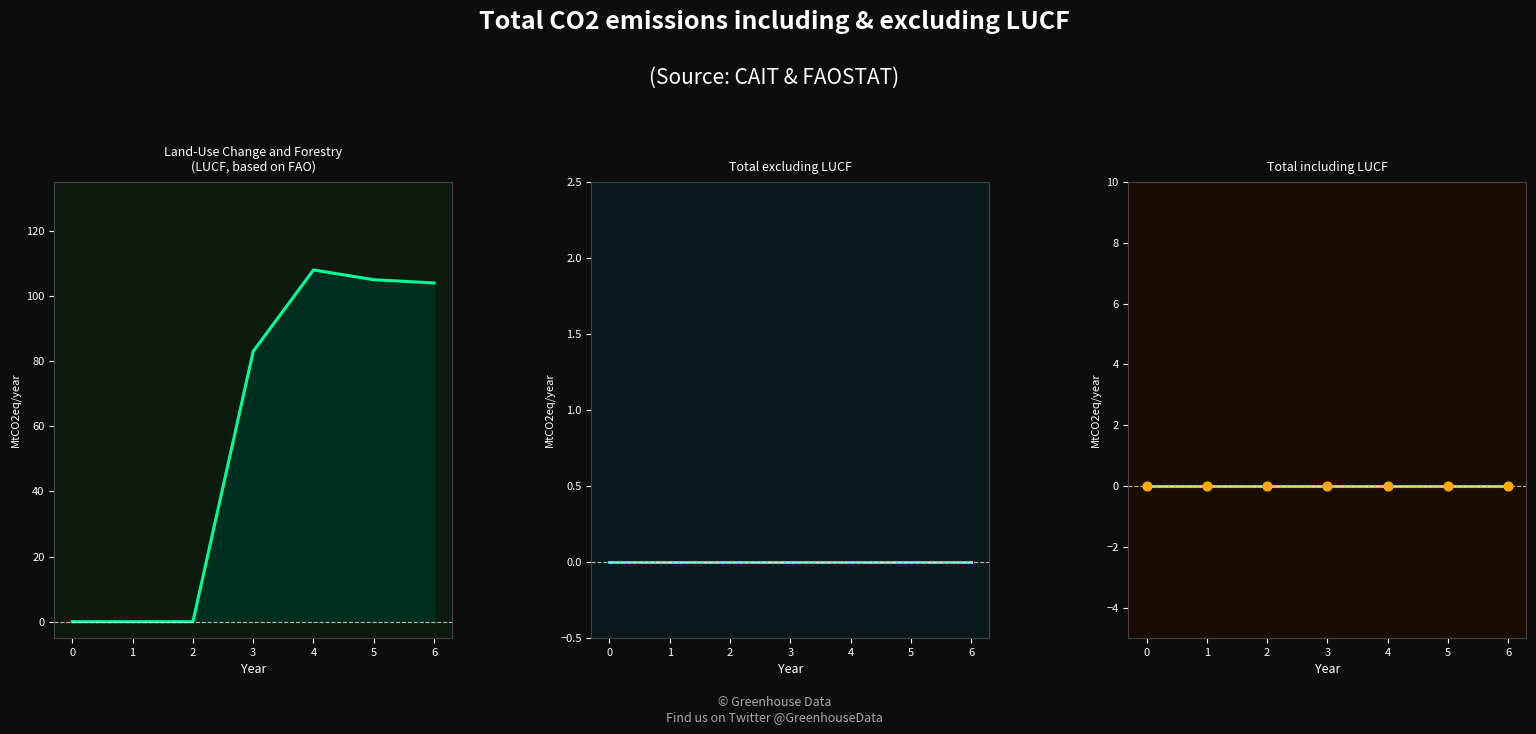

At how many categories does at least one series exceed 38?

4